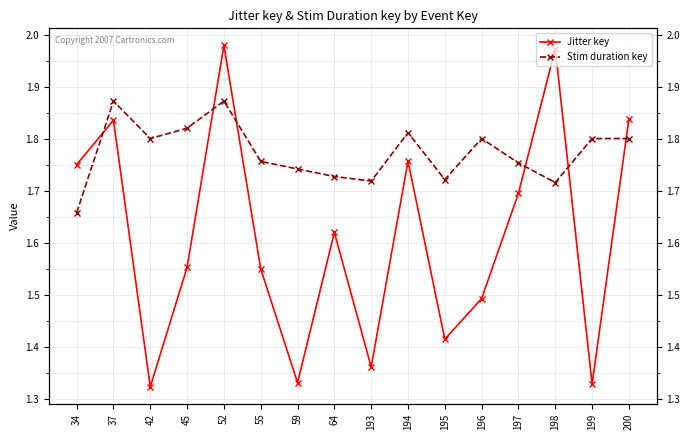

What is the difference between the maximum and minimum values in the Stim duration key series?

0.2